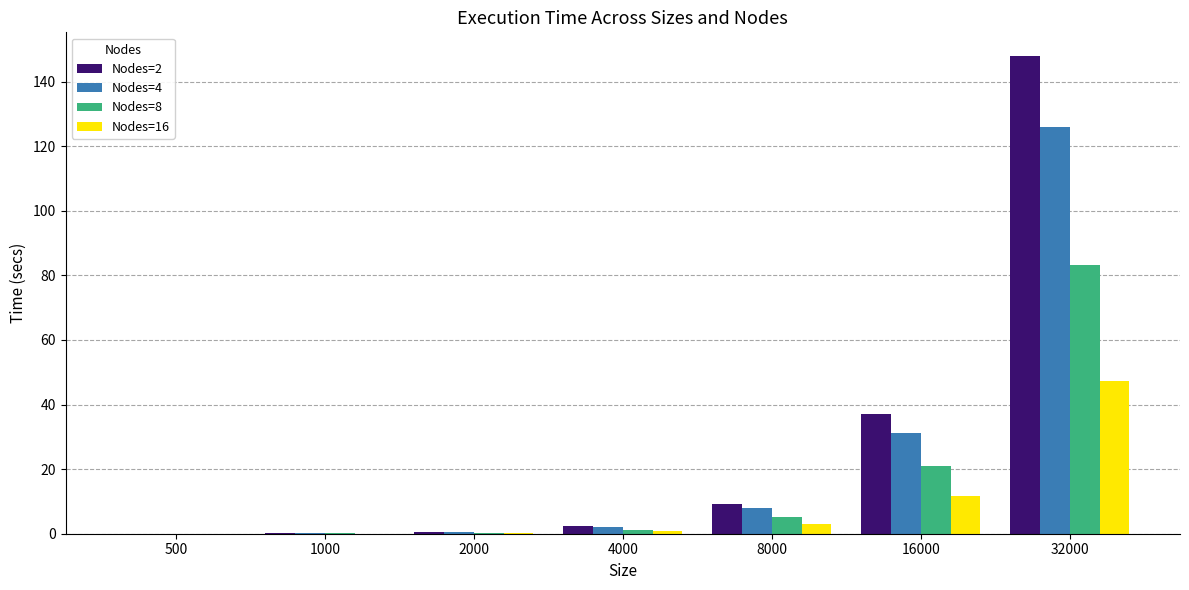

How many groups of bars are there?

7